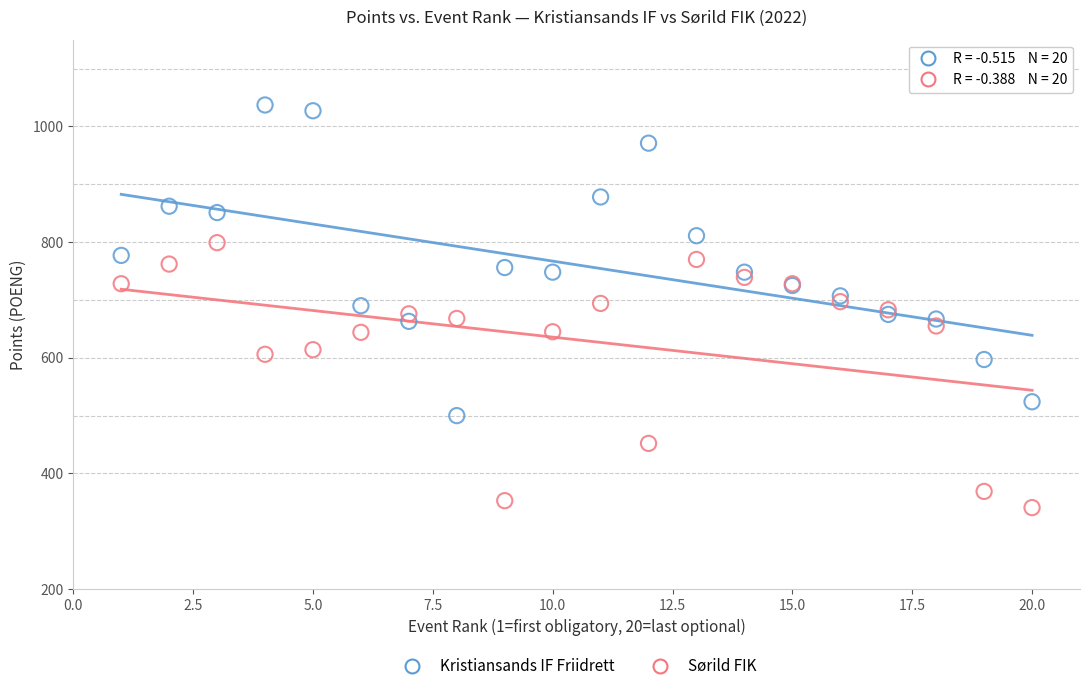

Which series contains the lowest Y value?

Sørild FIK